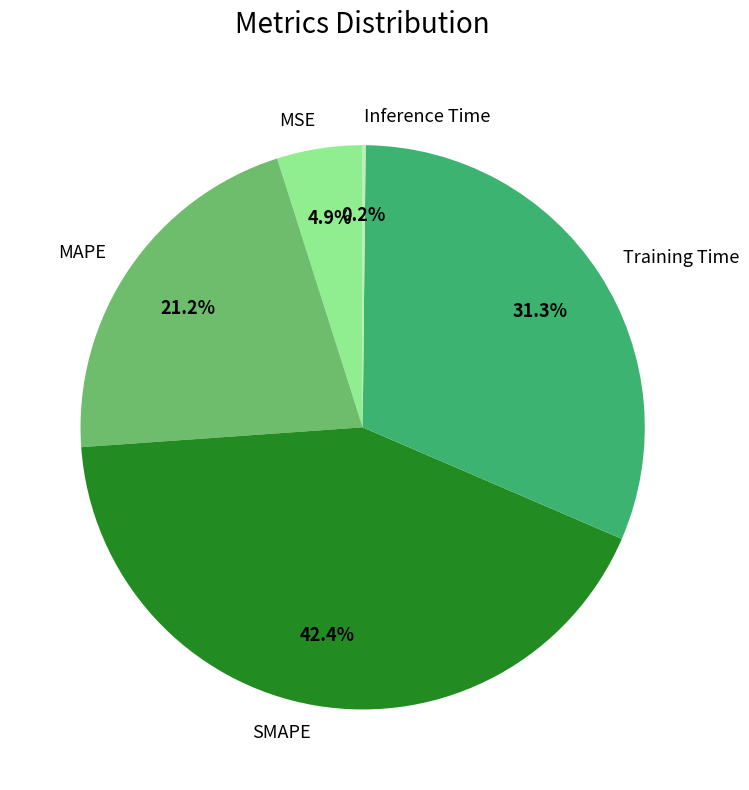

Which has a higher value, Training Time or SMAPE?

SMAPE